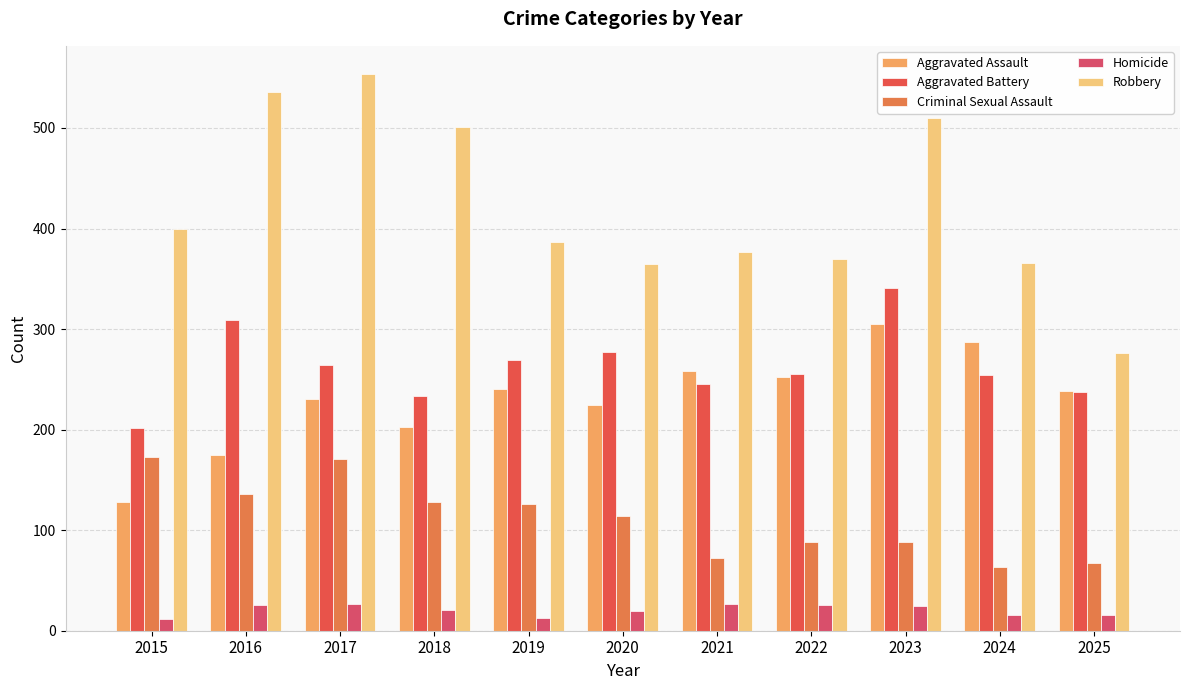

Which label corresponds to the largest value in the chart?

2017